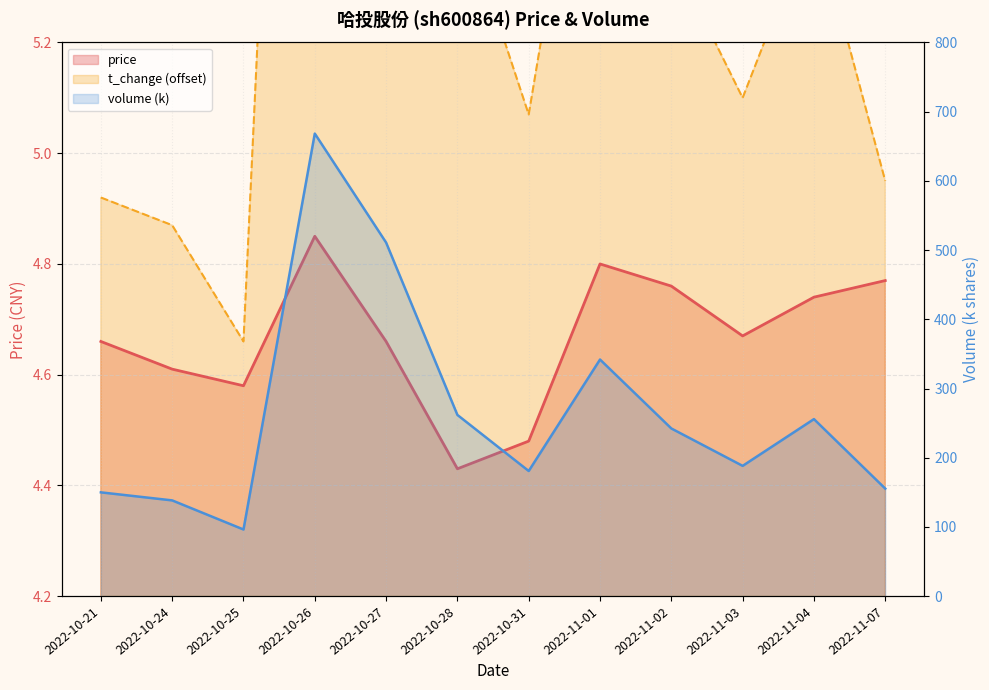

Which series has the largest total across all categories?

volume